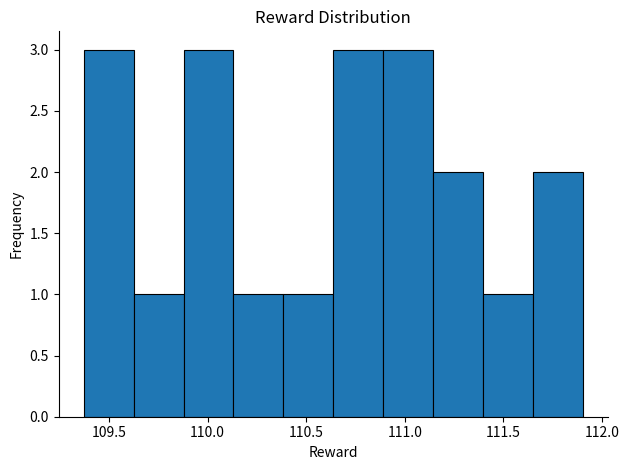

What is the height of the bar covering 111.15 to 111.40 on the x-axis? Neither the bar edges nor the heights are printed on the chart, so give them approximately, as read against the axes.

2